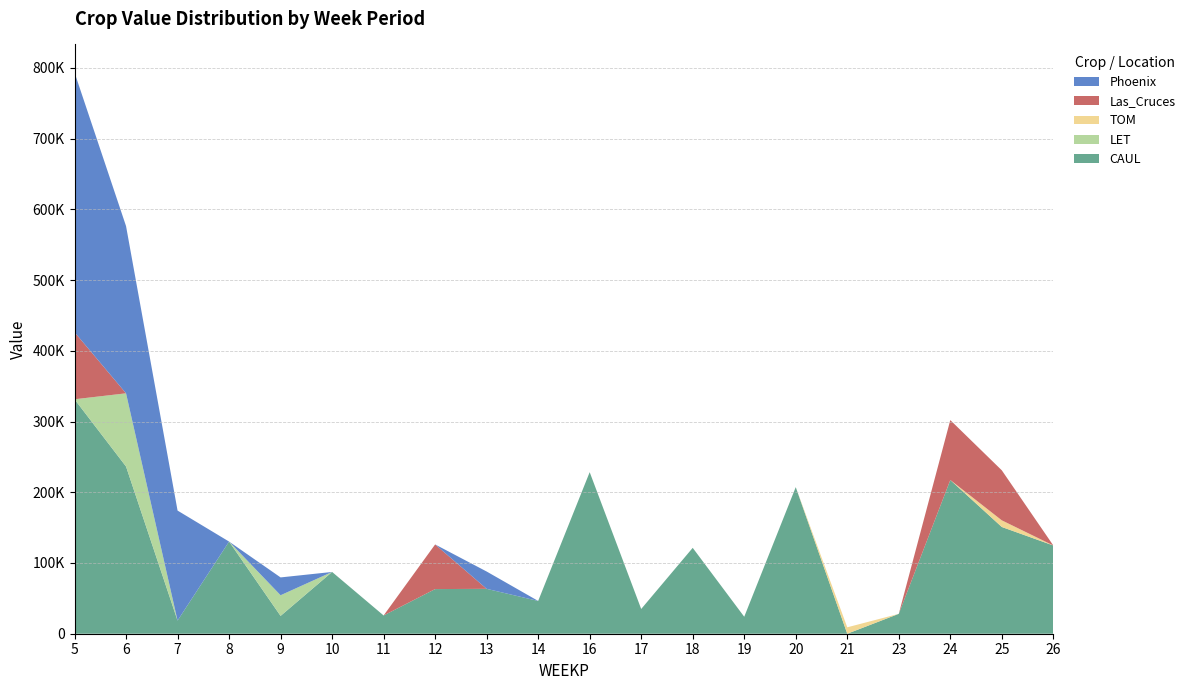

Reading left to right, transcribe all the data shown in this chart.

CAUL: 5=331490.0	6=236414.8	7=18600.0	8=130291.2	9=25200.0	10=87342.5	11=25800.0	12=63112.7	13=63470.6	14=46350.6	16=228414.9	17=34991.2	18=121424.1	19=24000.0	20=207246.0	21=0.0	23=28100.2	24=217338.4	25=150912.7	26=124746.3
LET: 5=0.0	6=103493.6	7=0.0	8=0.0	9=29212.3	10=0.0	11=0.0	12=0.0	13=0.0	14=0.0	16=0.0	17=0.0	18=0.0	19=0.0	20=0.0	21=0.0	23=0.0	24=0.0	25=0.0	26=0.0
TOM: 5=0.0	6=0.0	7=0.0	8=0.0	9=0.0	10=0.0	11=0.0	12=0.0	13=0.0	14=0.0	16=0.0	17=0.0	18=0.0	19=0.0	20=0.0	21=9060.6	23=0.0	24=0.0	25=9406.1	26=0.0
Las_Cruces: 5=94850.0	6=0.0	7=0.0	8=0.0	9=0.0	10=0.0	11=0.0	12=63112.7	13=0.0	14=0.0	16=0.0	17=0.0	18=0.0	19=0.0	20=0.0	21=0.0	23=0.0	24=84695.3	25=70708.4	26=0.0
Phoenix: 5=367144.3	6=236414.8	7=155513.1	8=0.0	9=25200.0	10=0.0	11=0.0	12=0.0	13=24472.9	14=0.0	16=0.0	17=0.0	18=0.0	19=0.0	20=0.0	21=0.0	23=0.0	24=0.0	25=0.0	26=0.0